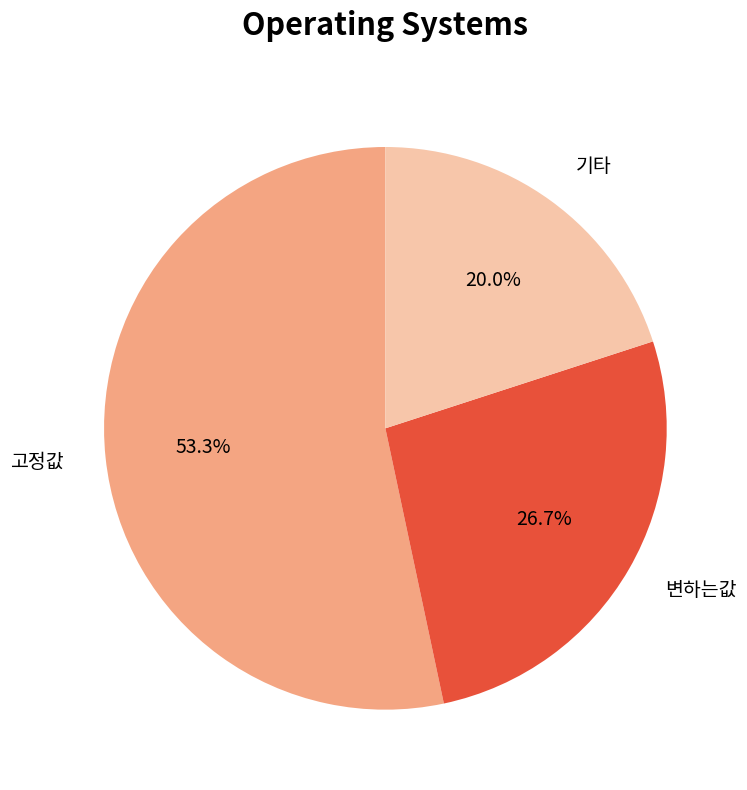

How many segments does this pie chart have?

3